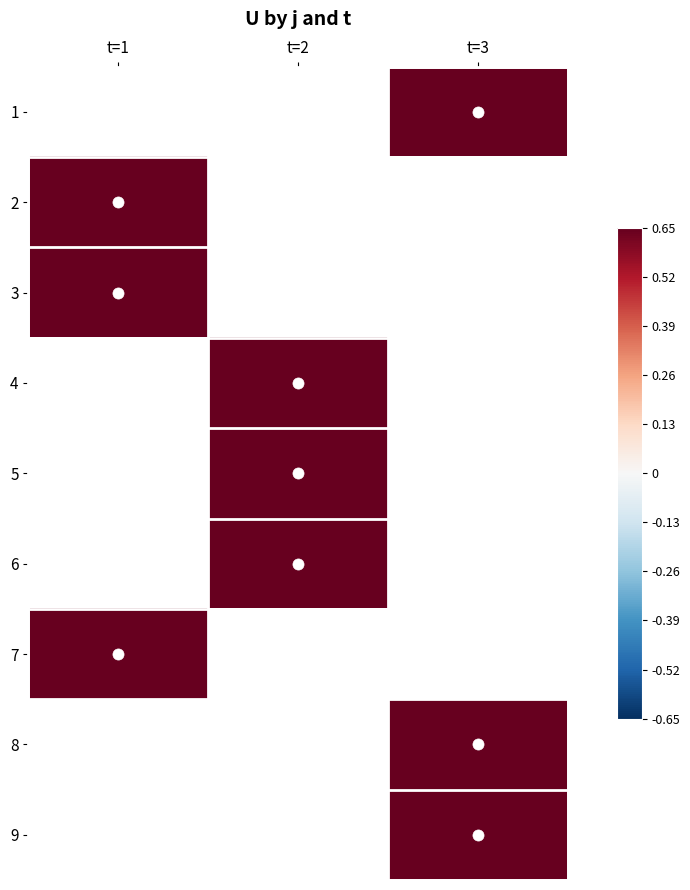

What is the greatest value displayed?

1.0